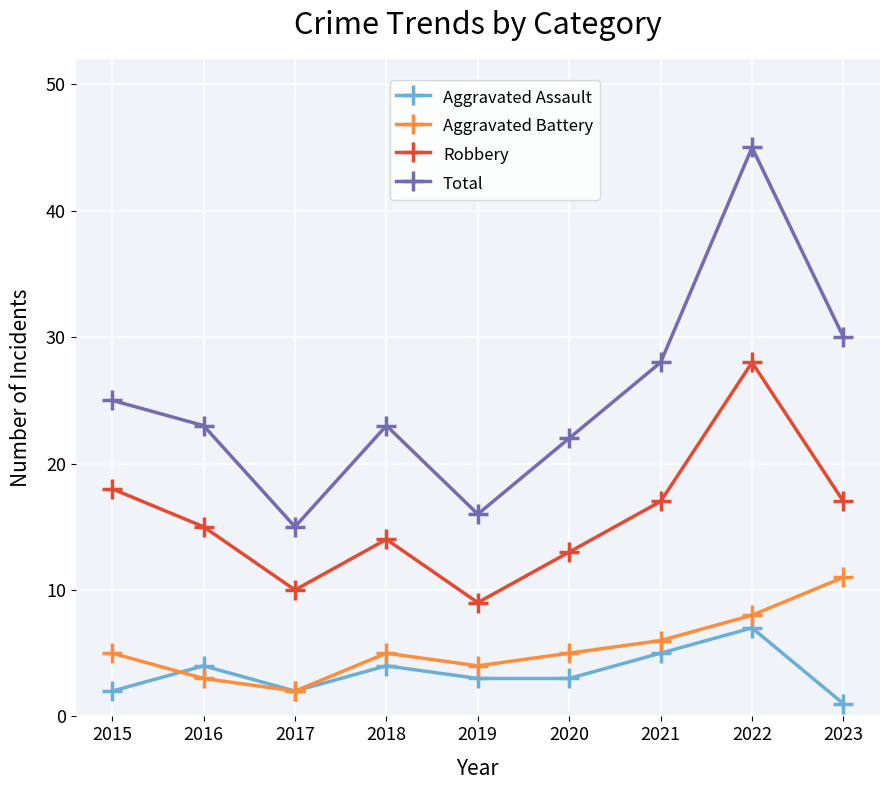

Where is Total nearest to the value 30?

2023